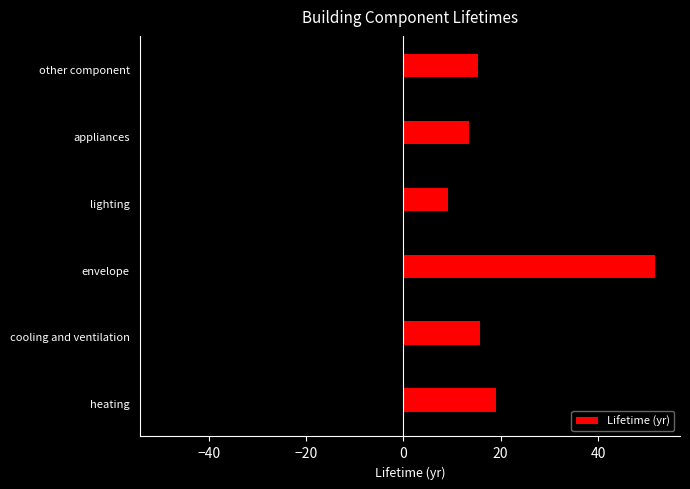

What is the average value of the Lifetime (yr) series?

20.8